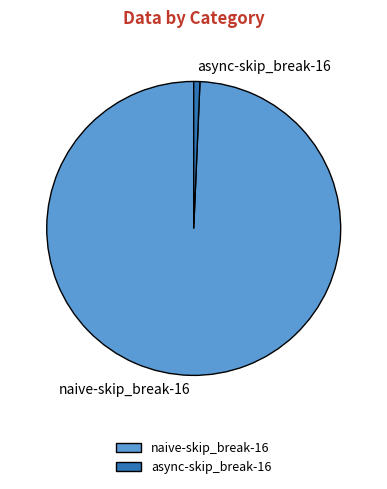

Is the sum of naive-skip_break-16 and async-skip_break-16 greater than half?

Yes